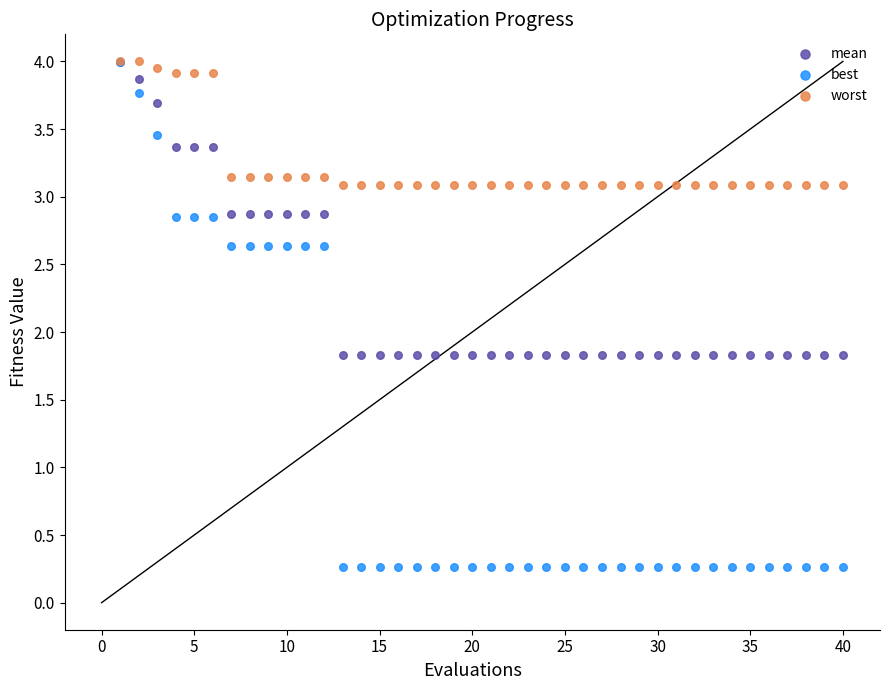

Which series contains the lowest Y value?

best